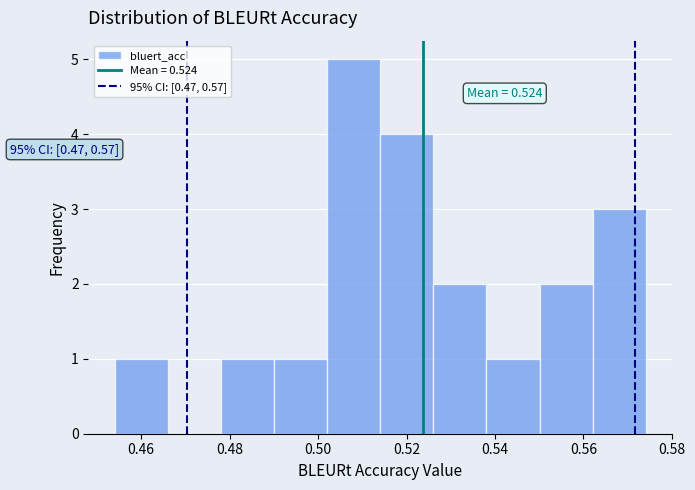

Which range on the x-axis has the tallest bar?

0.502 to 0.514